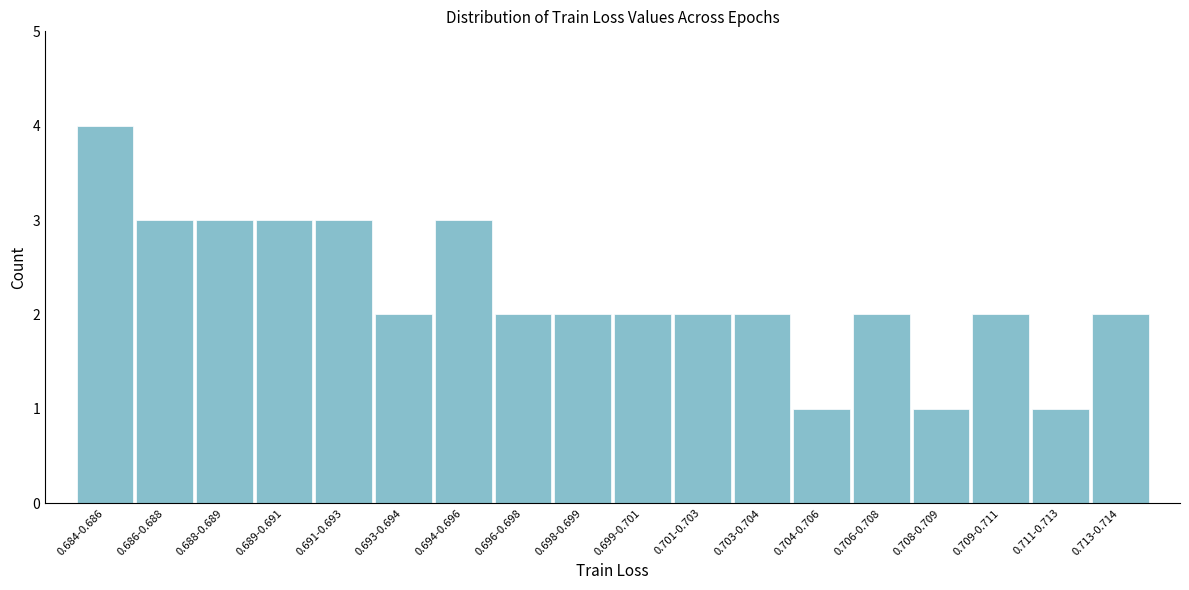

Reading right to left, what are all the values shown in this chart?

0.713-0.714=2	0.711-0.713=1	0.709-0.711=2	0.708-0.709=1	0.706-0.708=2	0.704-0.706=1	0.703-0.704=2	0.701-0.703=2	0.699-0.701=2	0.698-0.699=2	0.696-0.698=2	0.694-0.696=3	0.693-0.694=2	0.691-0.693=3	0.689-0.691=3	0.688-0.689=3	0.686-0.688=3	0.684-0.686=4